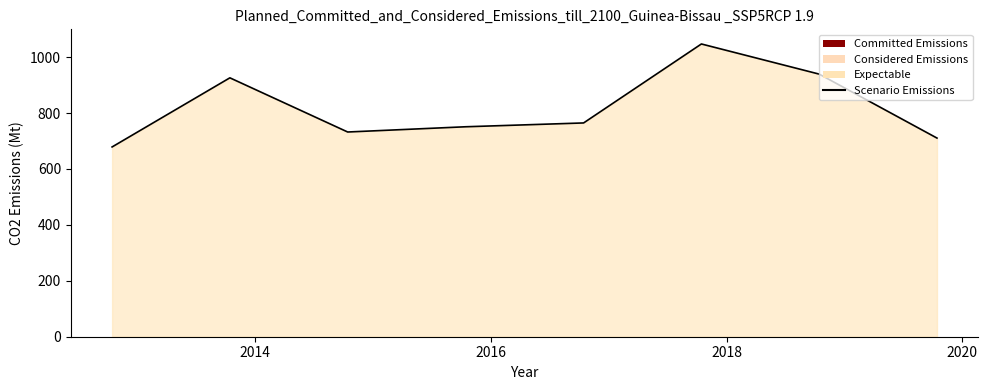

True or false: the data has more than 0 interior local peaks.

True